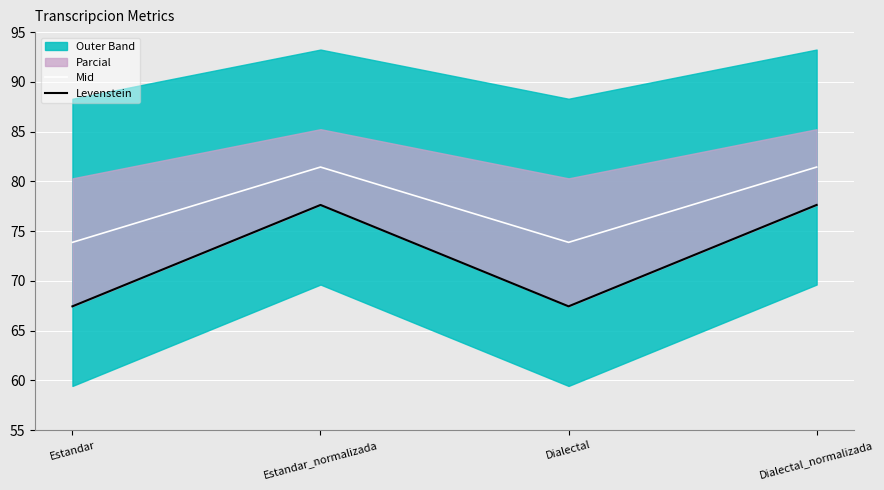

True or false: Mid has more than 1 points higher than both neighbors.

False